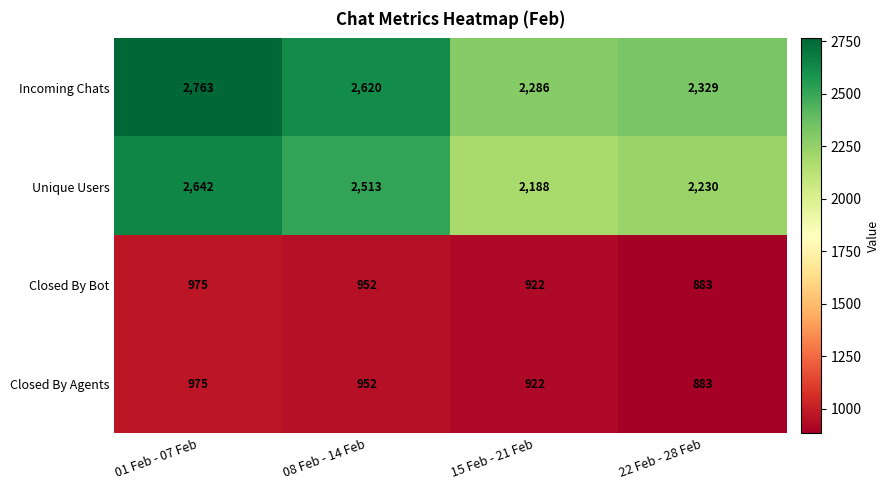

What is the maximum value for Closed By Agents?

975